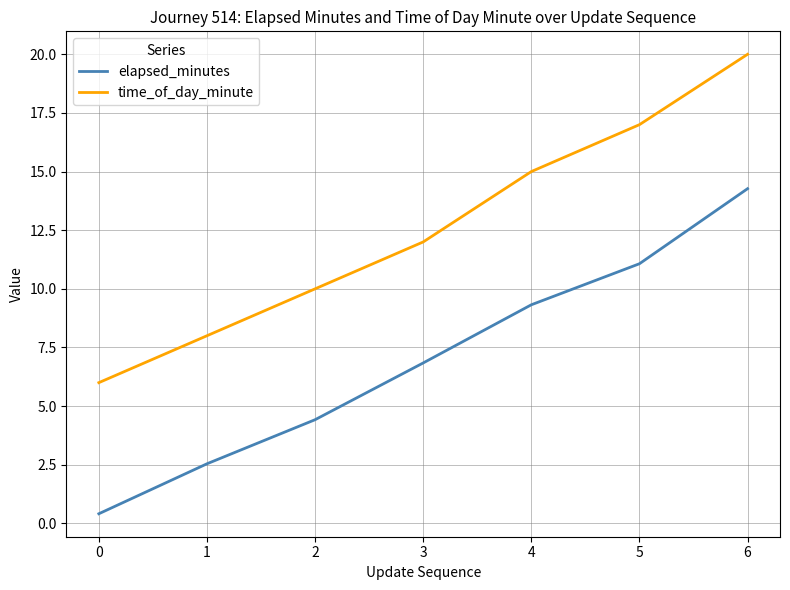

Which series has the widest spread of values?

time_of_day_minute